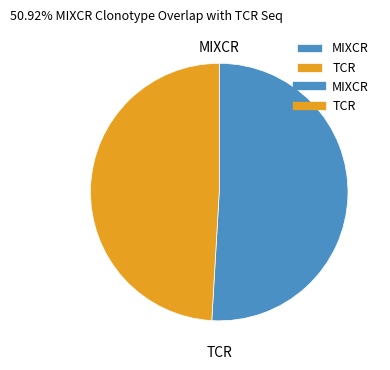

Combined, do TCR and MIXCR account for over 50%?

Yes